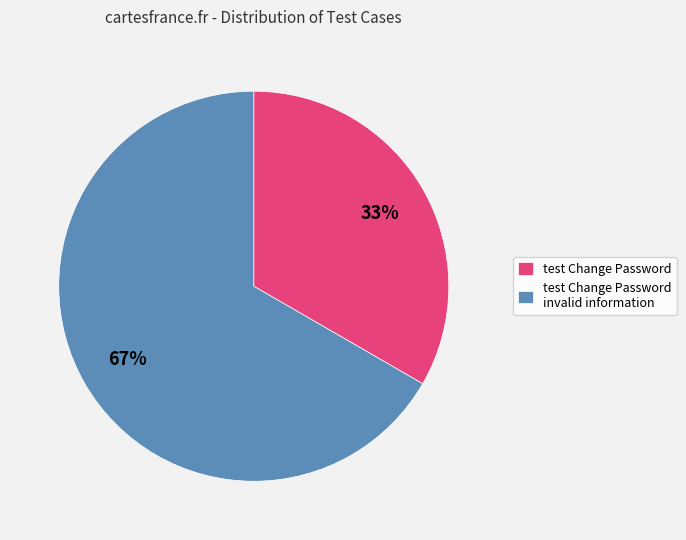

Is the sum of test Change Password invalid information and test Change Password greater than half?

Yes